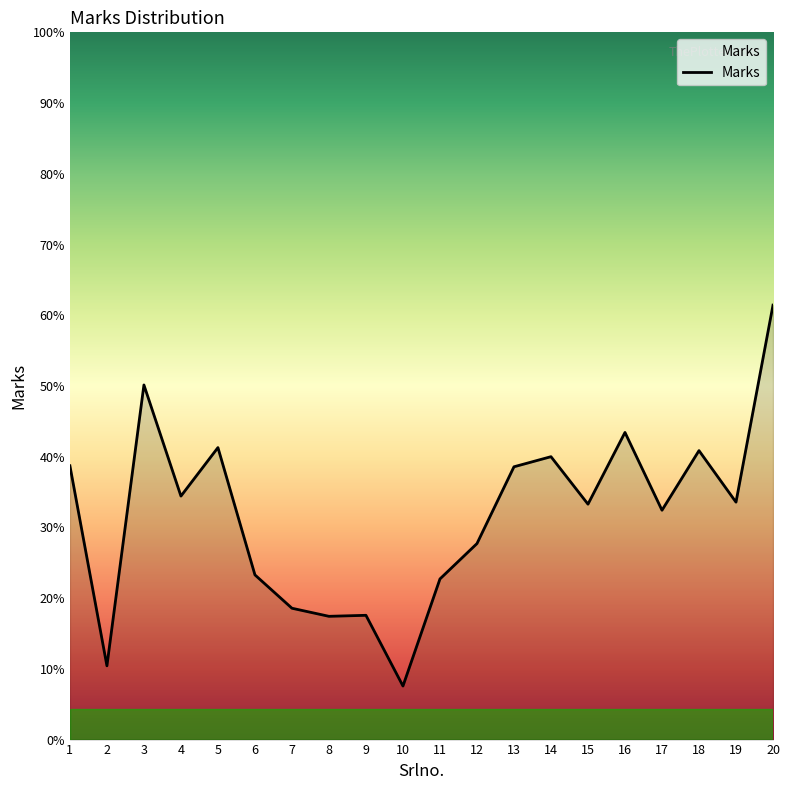

Approximately how many times larger is the value at 14 compared to 15?

1.2